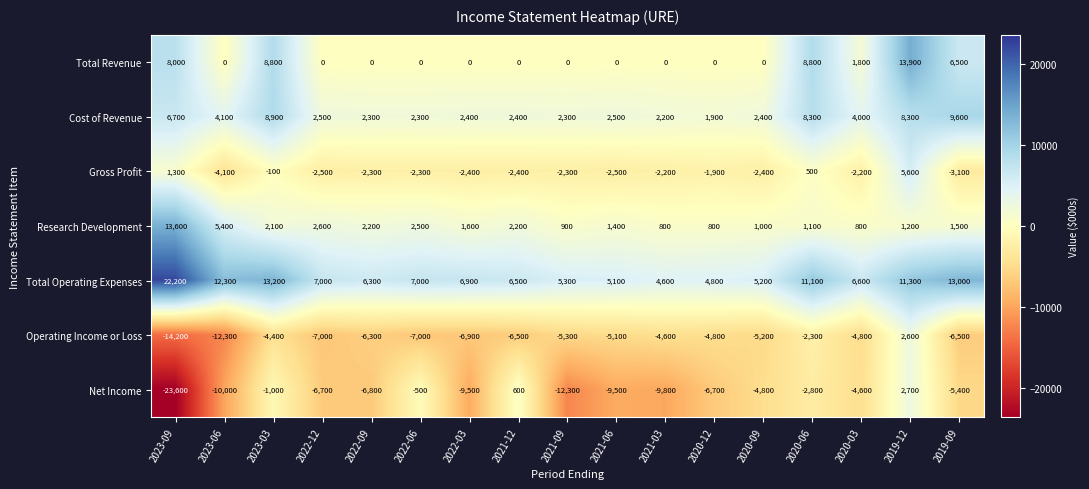

Which series has the widest spread of values?

Net Income